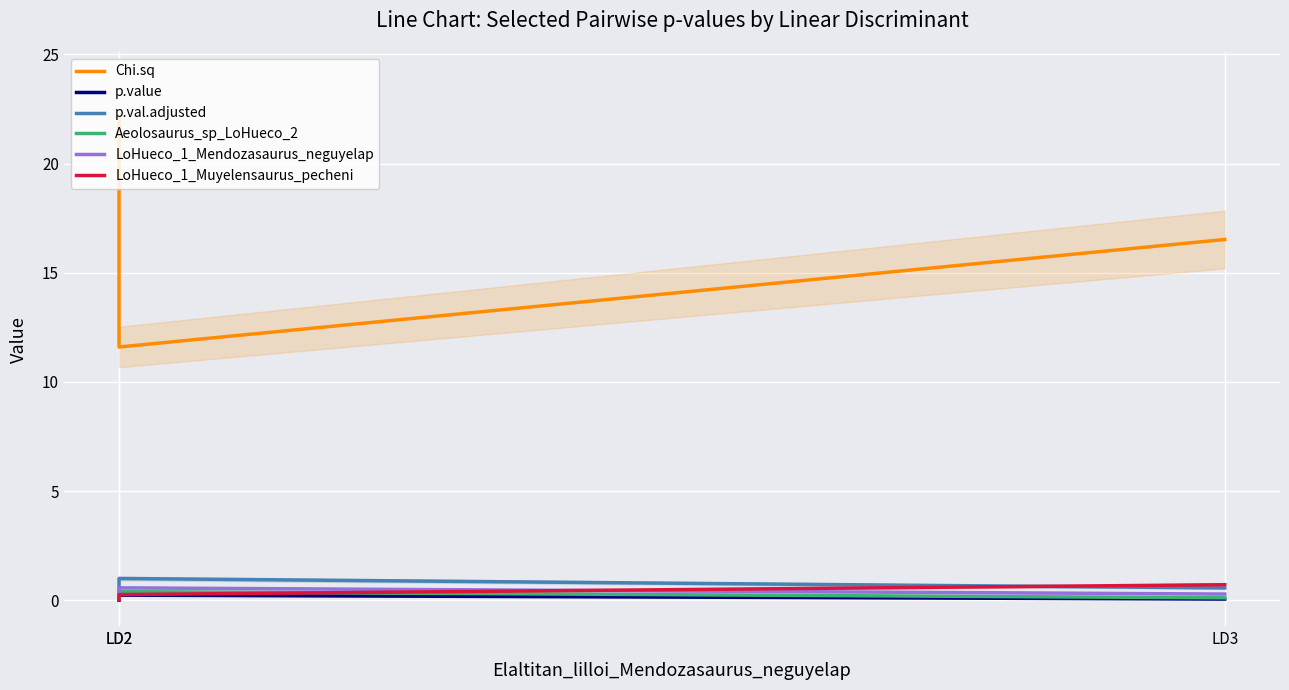

Does the chart display data point markers on the line(s)?

No